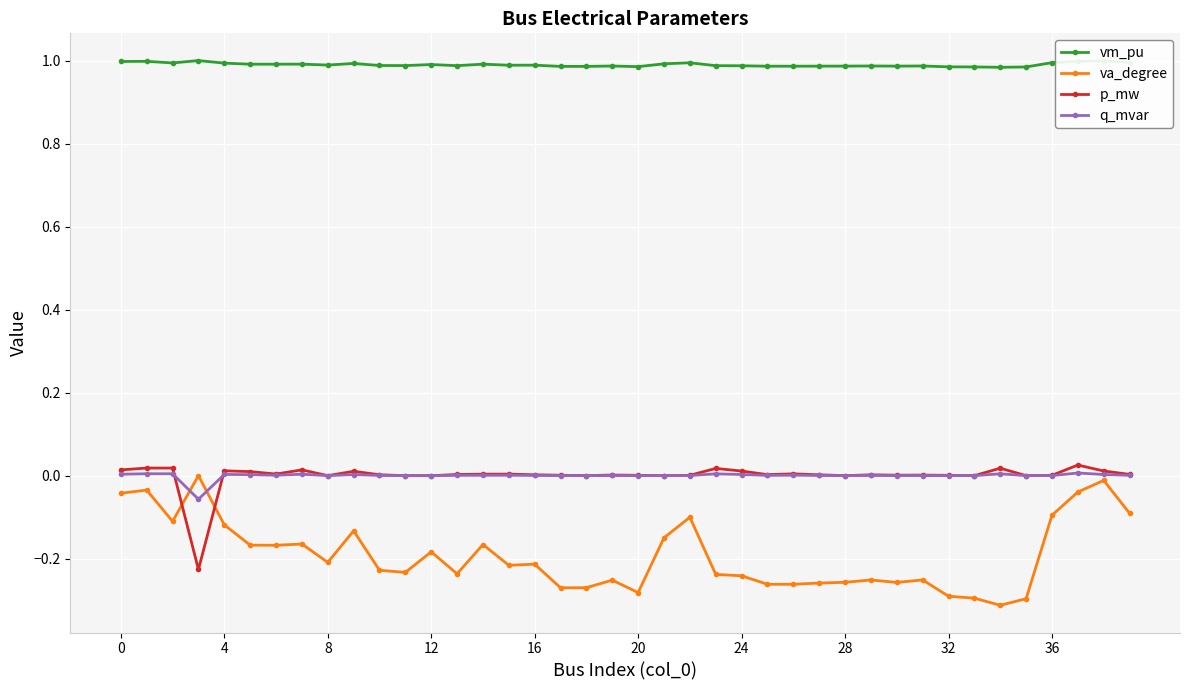

True or false: p_mw has more than 1 points higher than both neighbors.

True